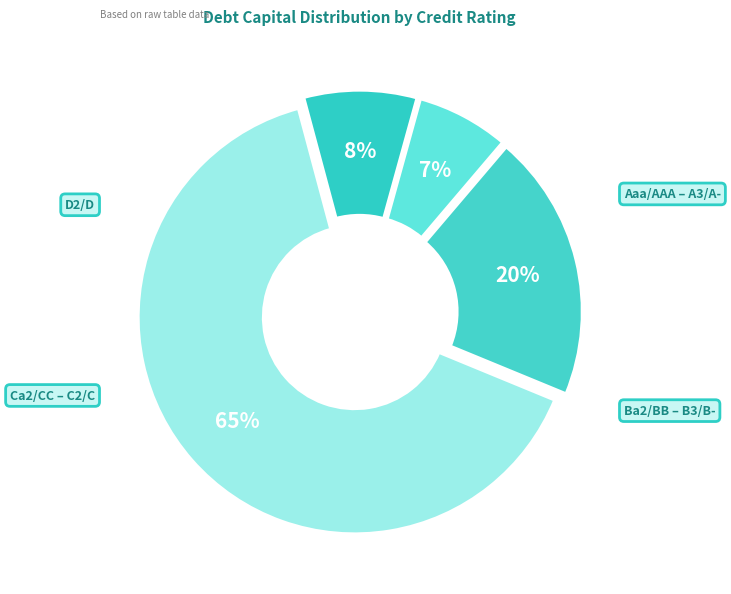

How many segments does this pie chart have?

4